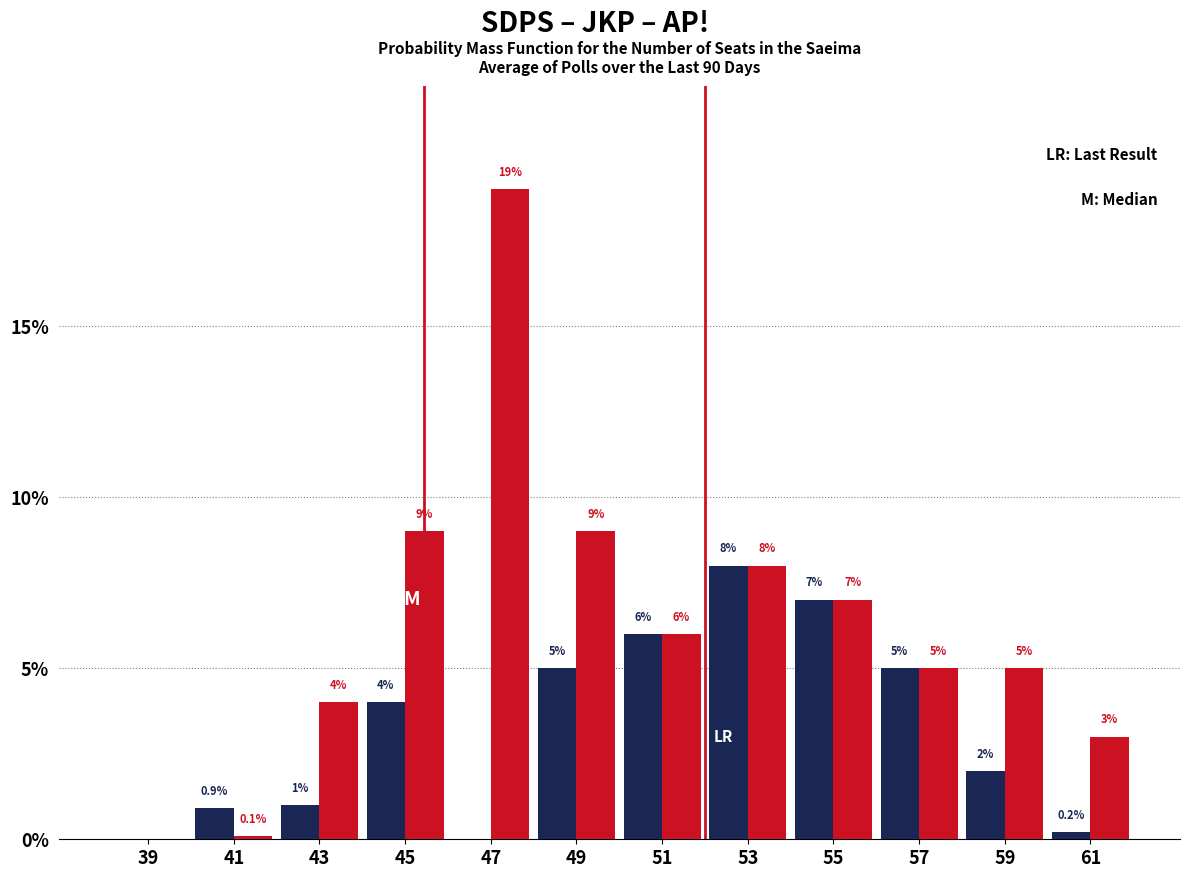

What is the total value across all series at 55?

14.0